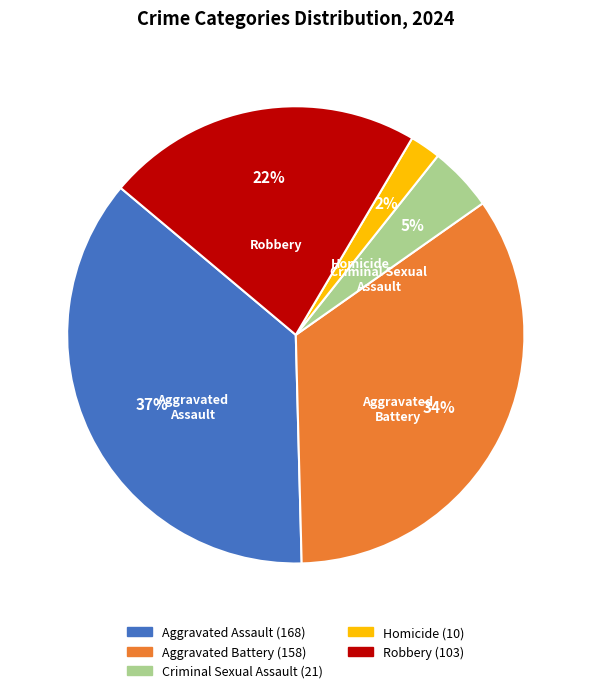

How many slices are in this pie chart?

5